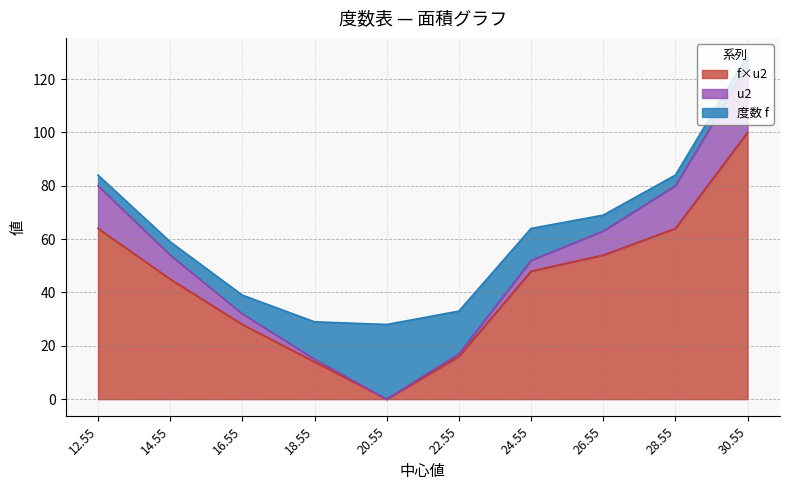

What is the label of the 2nd point from the left?

14.55